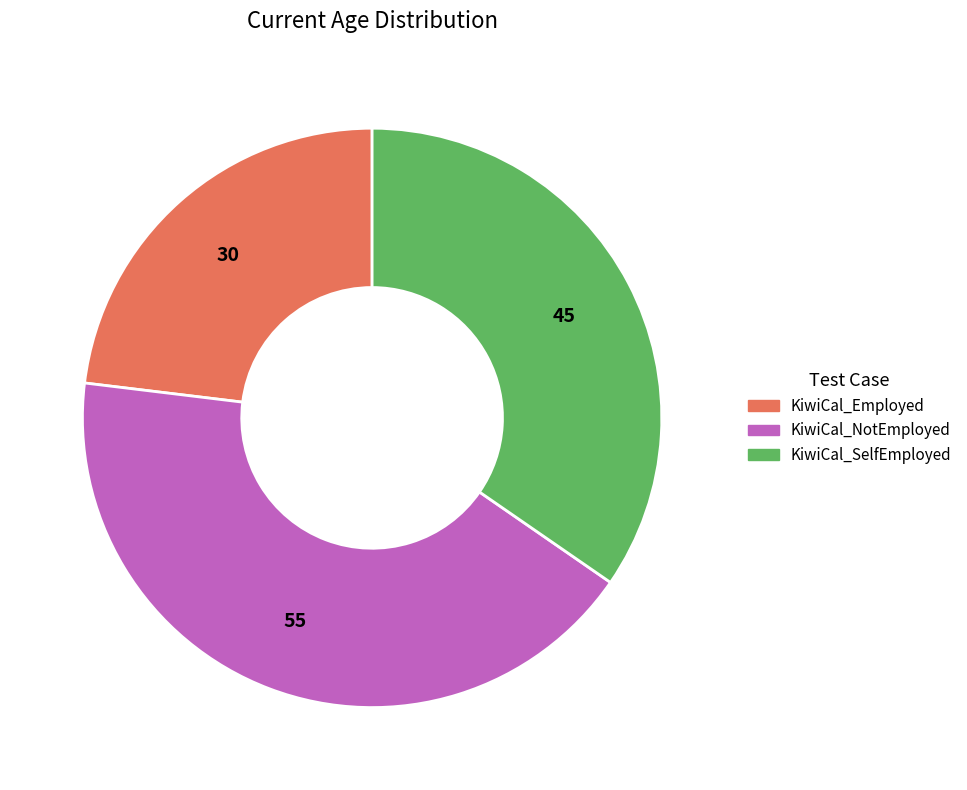

Does any single category account for the majority?

No